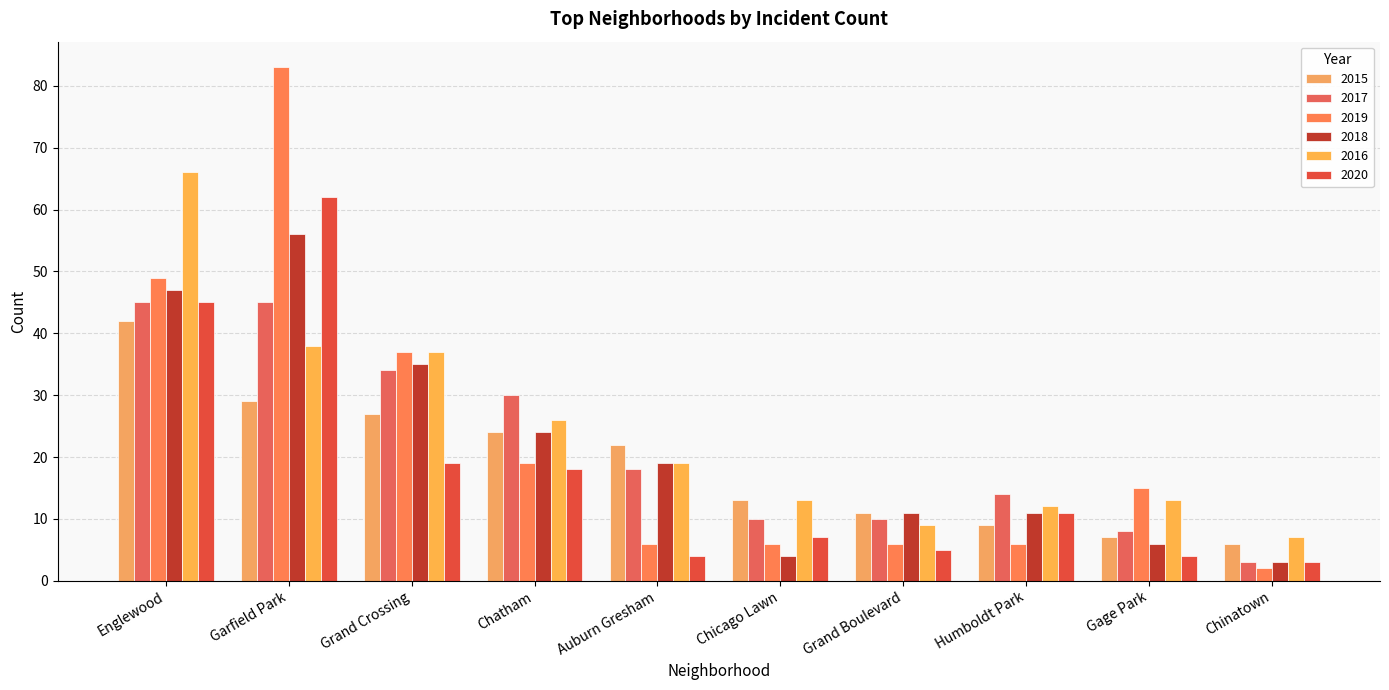

How many categories are shown in the chart?

10